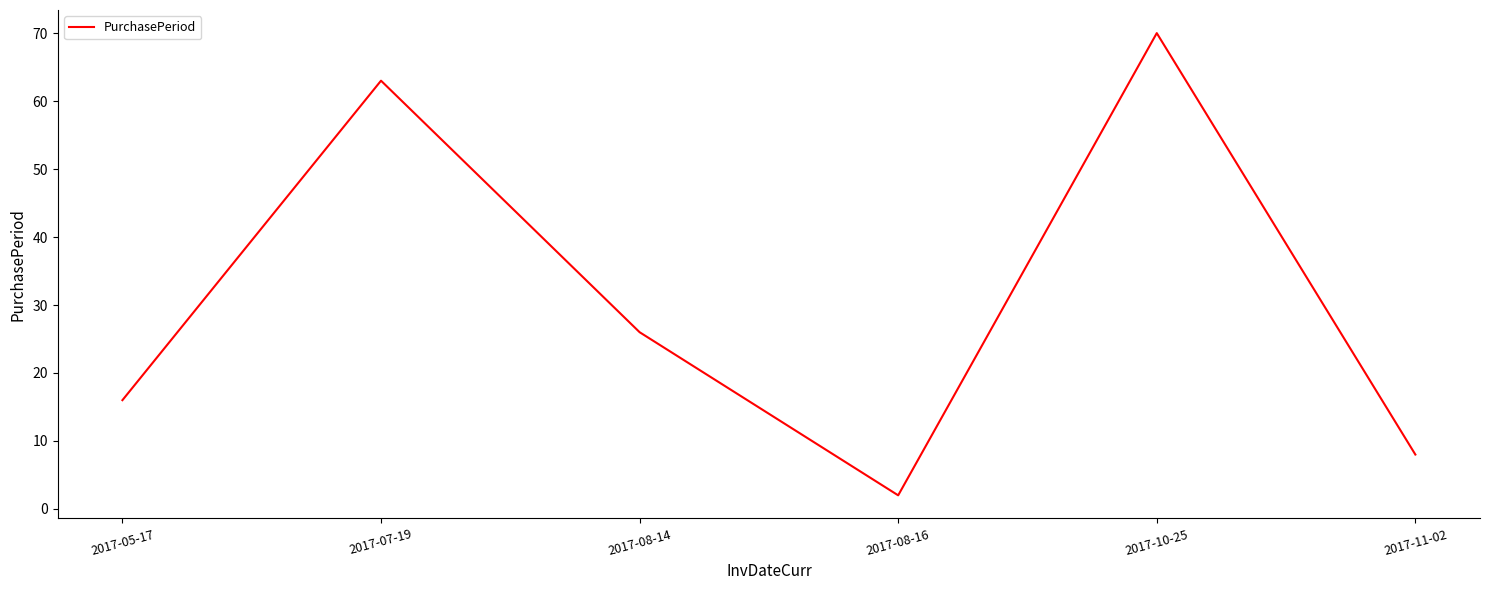

At which category does the chart reach its minimum across all series?

2017-08-16